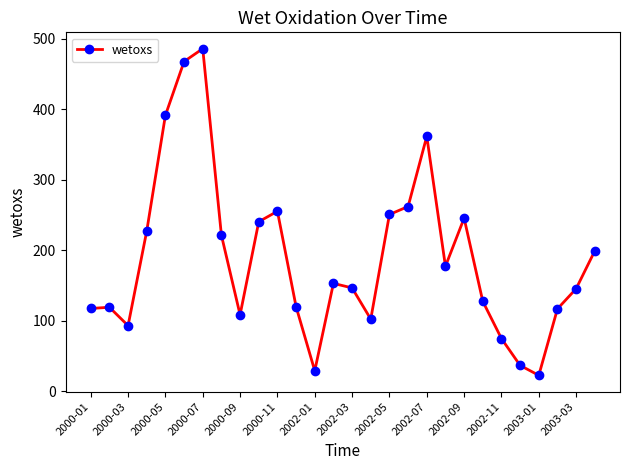

True or false: there are more than 1 points higher than both neighbors.

True